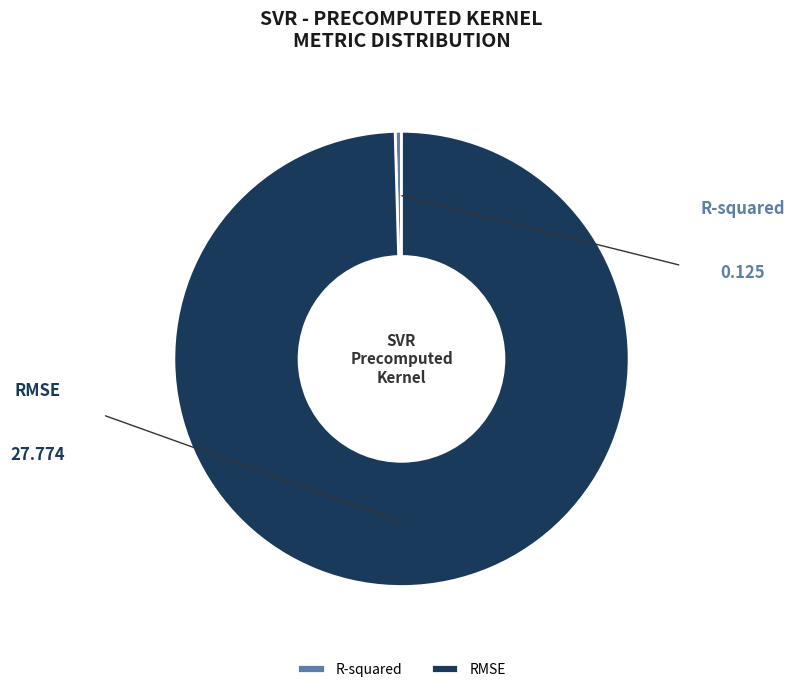

What is the change in value from R-squared to RMSE?

+27.6